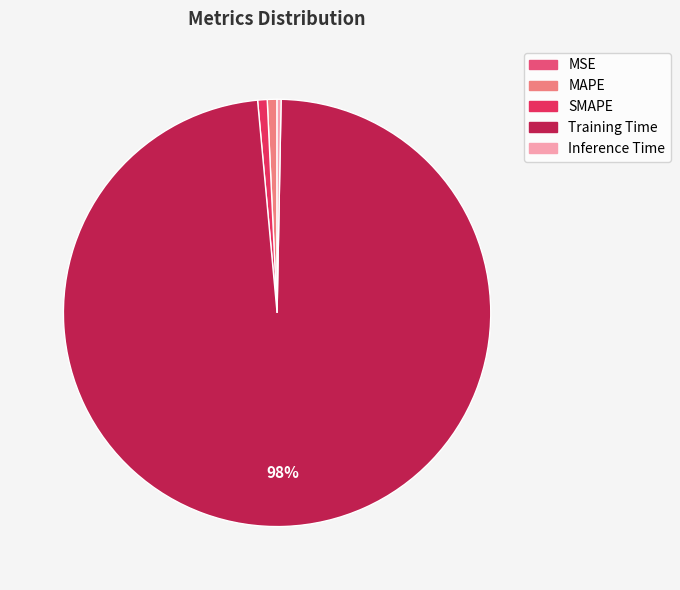

Is it true that SMAPE is 9% of the pie?

False